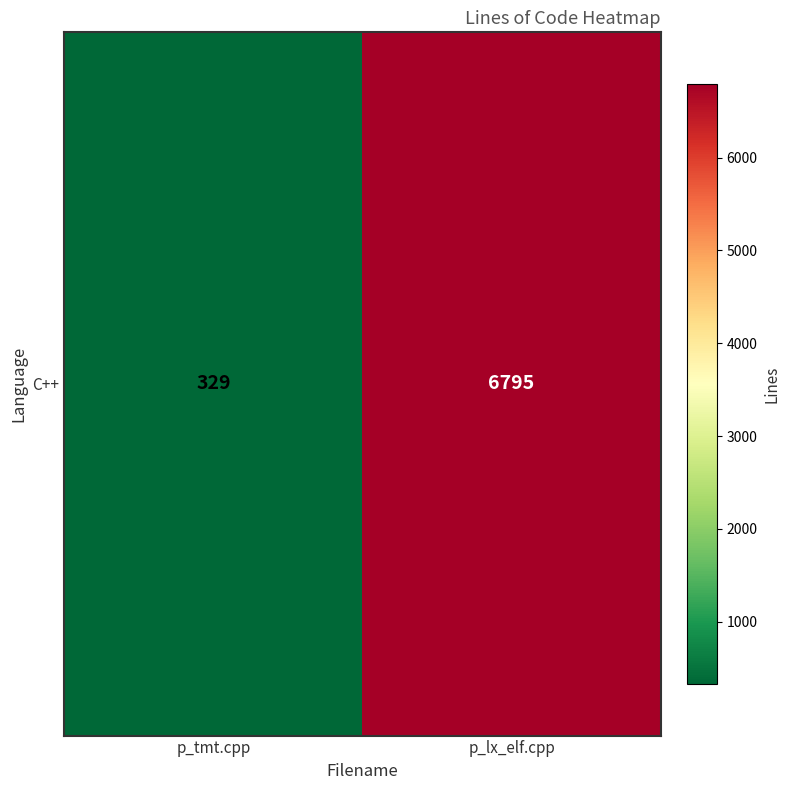

Rank the categories by value from highest to lowest.

p_lx_elf.cpp, p_tmt.cpp